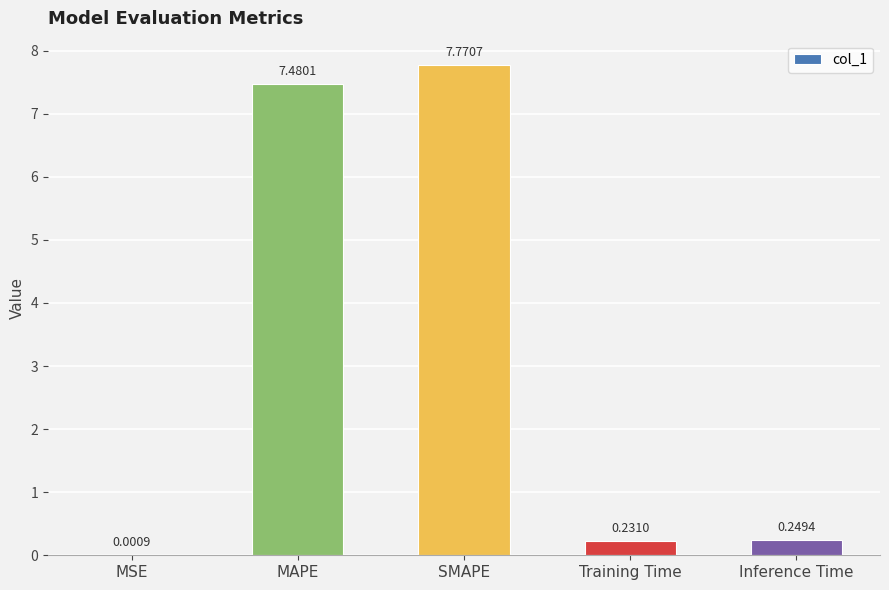

Where is the data nearest to the value 3?

Inference Time